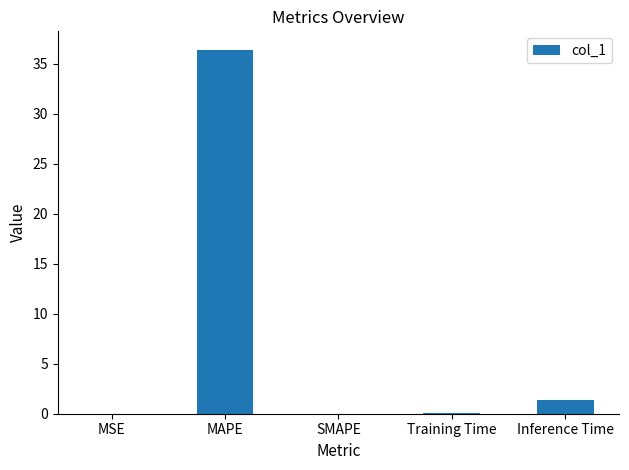

Are the bars grouped side by side (vs. stacked)?

No